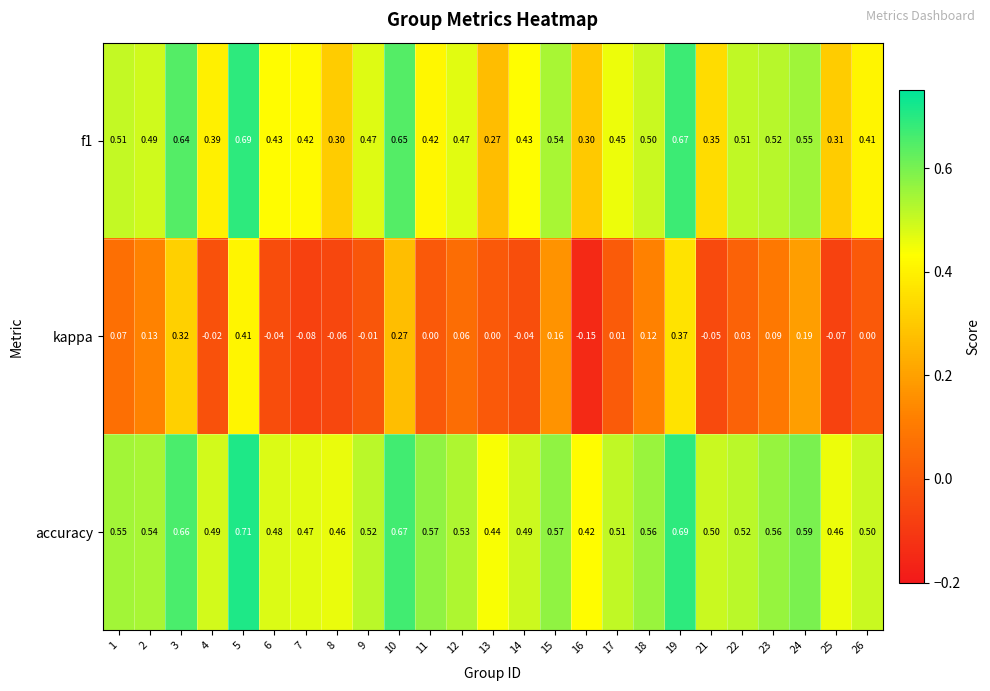

Which series has the widest spread of values?

kappa